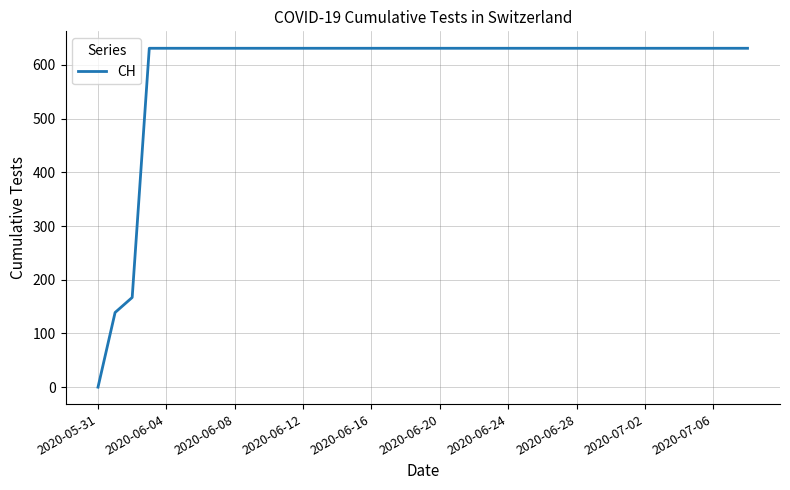

What is the difference between the maximum and minimum values?

631